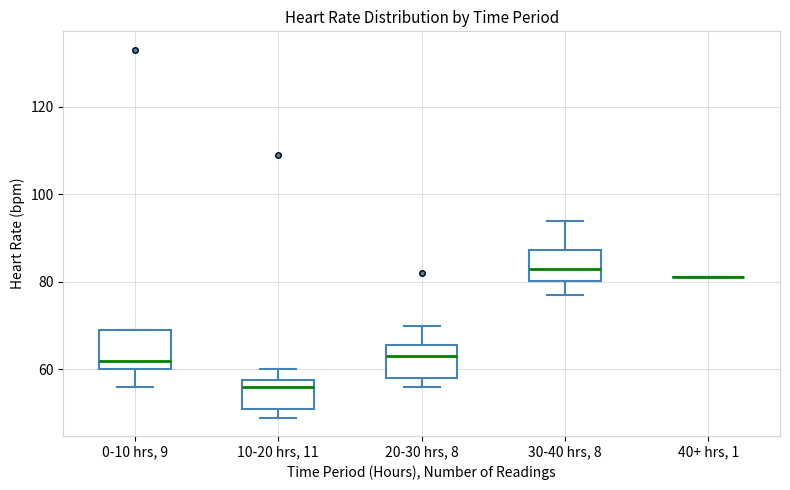

Where does the lower whisker of the box for 0-10 hrs, 9 end on the y-axis? The values are not printed on the chart, so give them approximately, as read against the axis.

56